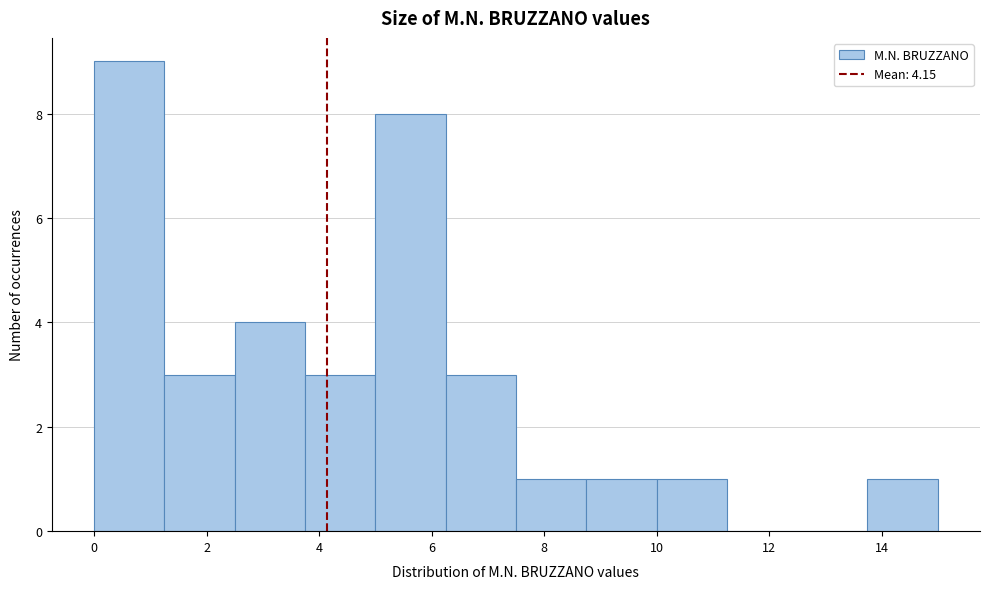

Reading left to right, transcribe this chart: for each bar, give the range it covers on the x-axis and its height. Neither the bar edges nor the heights are printed on the chart, so give them approximately, as read against the axes.

0.00 to 1.25: 9
1.25 to 2.50: 3
2.50 to 3.75: 4
3.75 to 5.00: 3
5.00 to 6.25: 8
6.25 to 7.50: 3
7.50 to 8.75: 1
8.75 to 10.00: 1
10.00 to 11.25: 1
11.25 to 12.50: 0
12.50 to 13.75: 0
13.75 to 15.00: 1